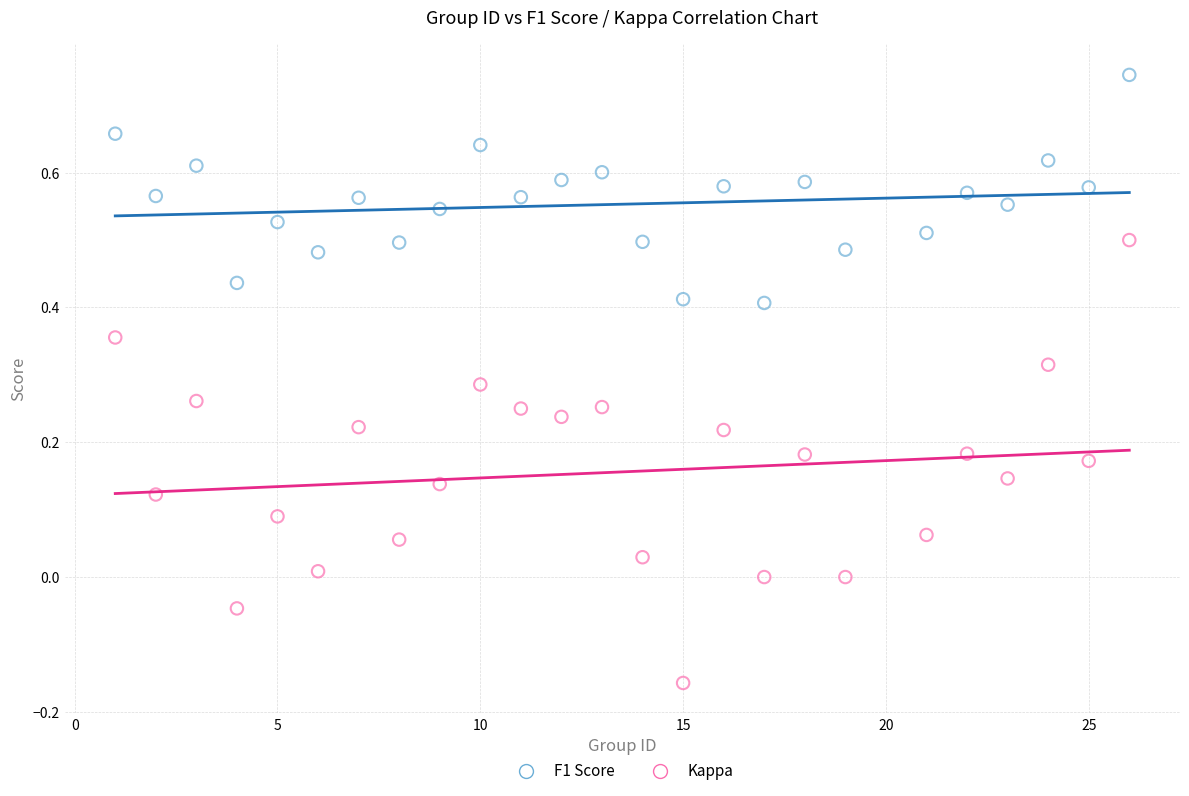

Which series contains the highest Y value?

F1 Score